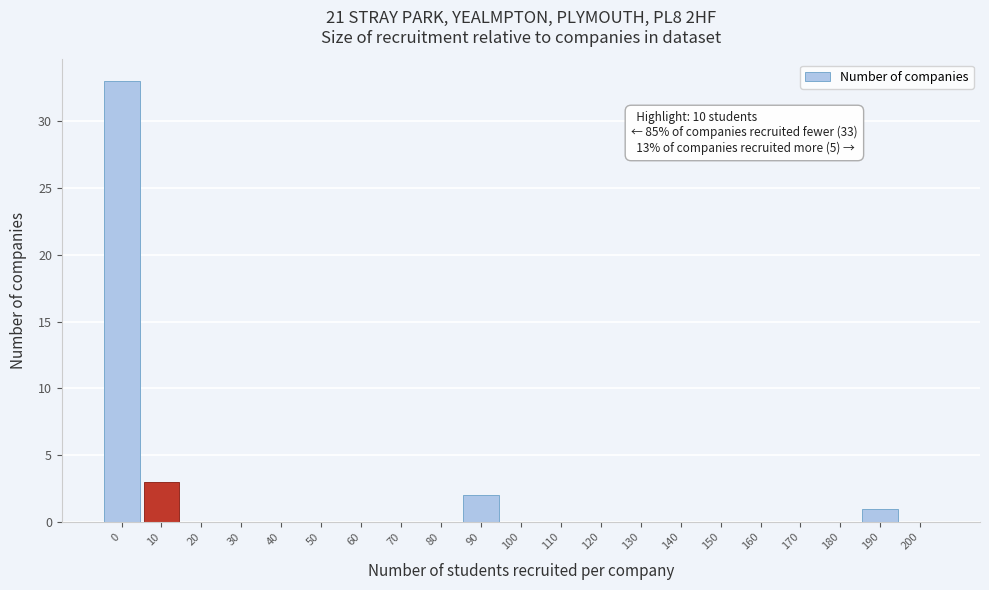

Reading left to right, list all the values displayed in this chart.

0=33	10=3	20=0	30=0	40=0	50=0	60=0	70=0	80=0	90=2	100=0	110=0	120=0	130=0	140=0	150=0	160=0	170=0	180=0	190=1	200=0